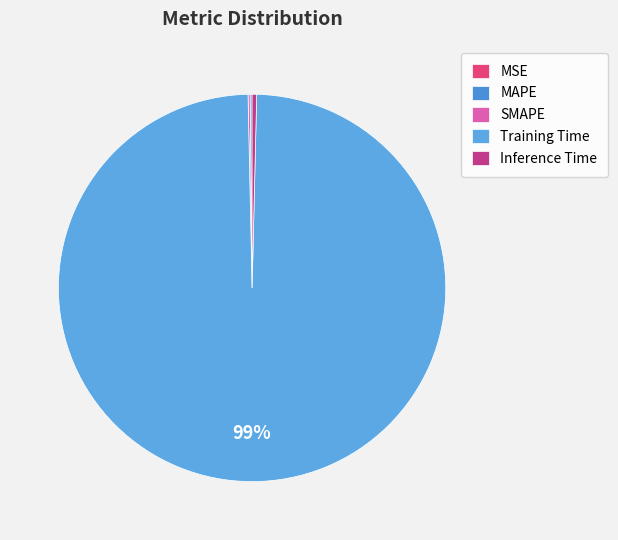

To the nearest percent, what is the difference between the largest and smallest slice percentages?

99%